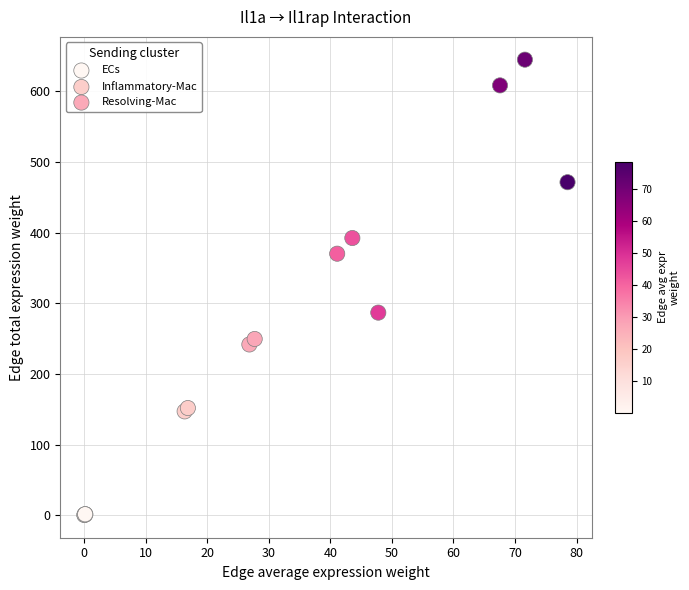

What are all the series names shown in the legend?

ECs, Inflammatory-Mac, Resolving-Mac